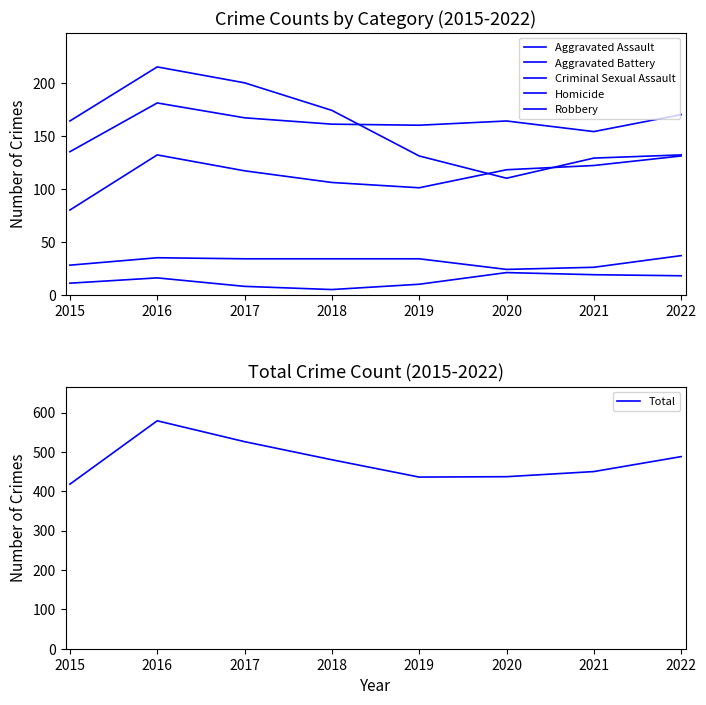

True or false: Aggravated Battery and Aggravated Assault cross at least once.

False